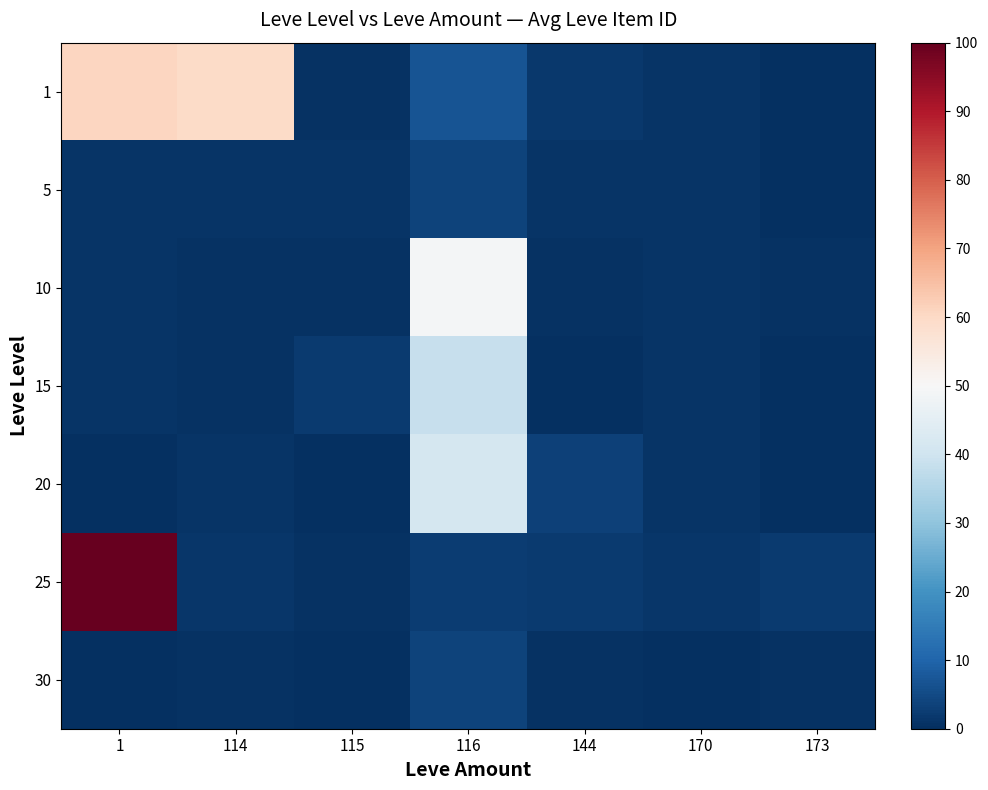

Reading left to right, list all the values displayed in this chart.

1: 1=60.8	114=59.4	115=0.6	116=6.8	144=1.9	170=1.1	173=0.0
5: 1=1.1	114=1.0	115=1.0	116=3.7	144=1.0	170=1.0	173=0.0
10: 1=1.1	114=0.6	115=0.6	116=48.9	144=0.6	170=1.1	173=0.6
15: 1=1.1	114=0.6	115=2.0	116=38.5	144=0.0	170=1.1	173=0.0
20: 1=0.0	114=1.2	115=0.0	116=41.3	144=3.2	170=1.2	173=0.0
25: 1=100.0	114=1.3	115=0.6	116=2.7	144=2.0	170=1.3	173=2.0
30: 1=0.1	114=0.7	115=0.1	116=3.8	144=0.7	170=0.1	173=0.7